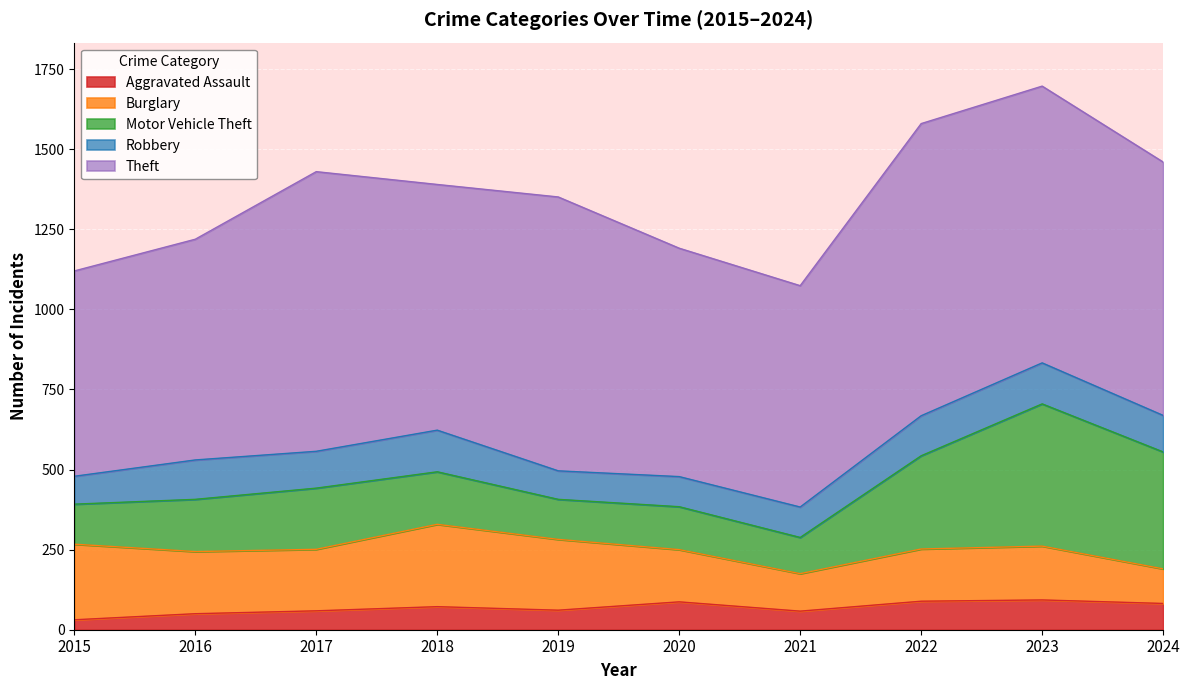

Reading left to right, what are all the values shown in this chart?

Aggravated Assault: 31	50	59	72	61	87	58	89	93	82
Burglary: 236	194	192	257	221	163	117	163	168	108
Motor Vehicle Theft: 125	163	191	164	125	134	113	291	444	365
Robbery: 87	123	115	130	89	94	95	125	128	114
Theft: 641	689	873	767	855	713	691	912	864	791